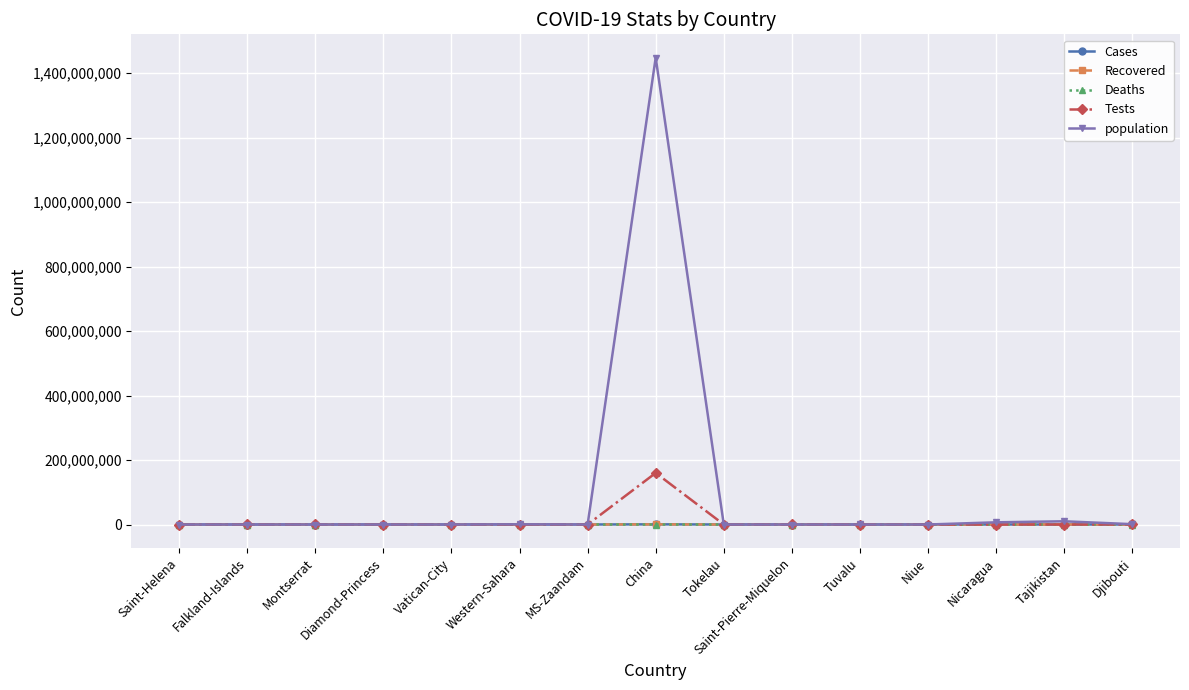

What is the difference between the second highest and second lowest values in the Deaths series?

225